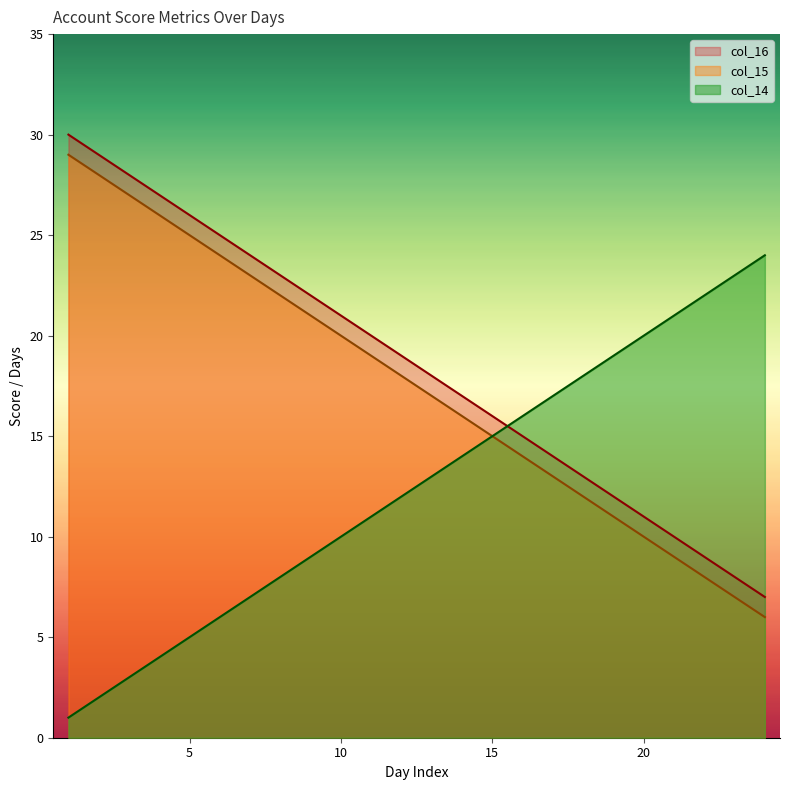

True or false: col_15 has more than 0 interior local peaks.

False